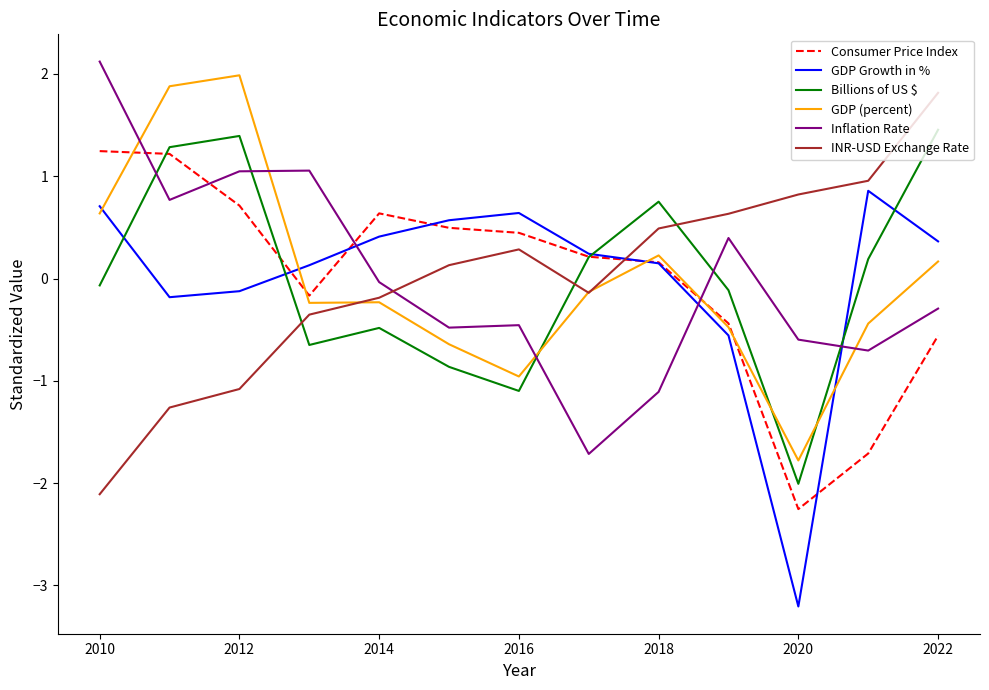

How many intersections are there between INR-USD Exchange Rate and Billions of US $?

3